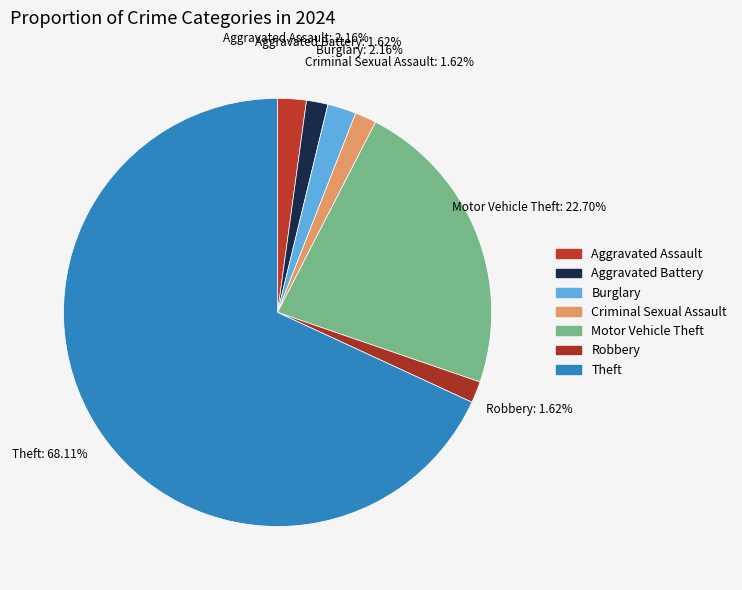

How many slices are in this pie chart?

7